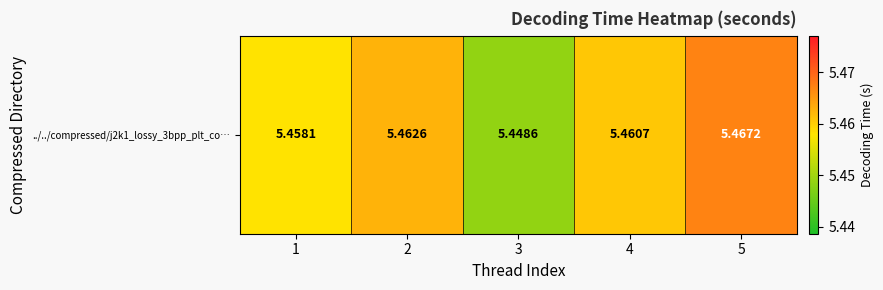

List the labels in order of value, largest first.

5, 2, 4, 1, 3